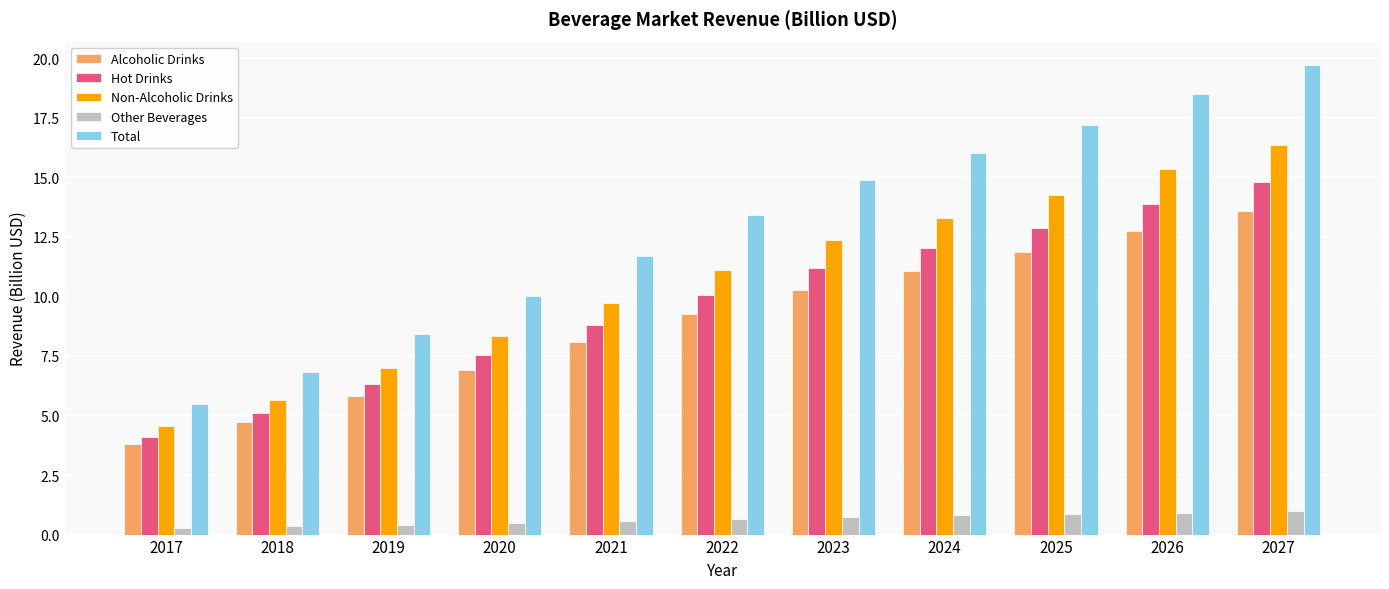

Is the value of Hot Drinks at 2018 greater than the value of Other Beverages at 2020?

Yes